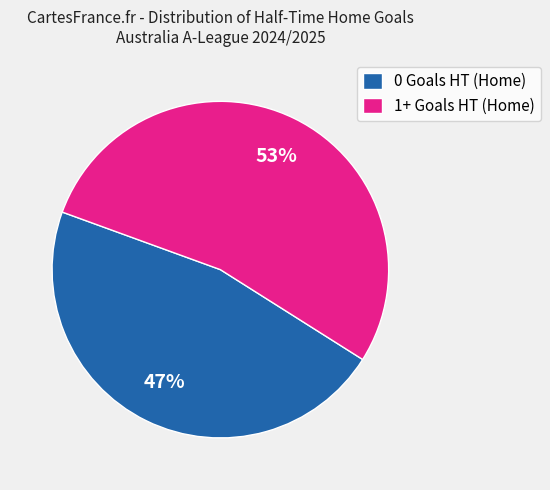

Which category has the smallest portion of the pie?

0 Goals HT (Home)